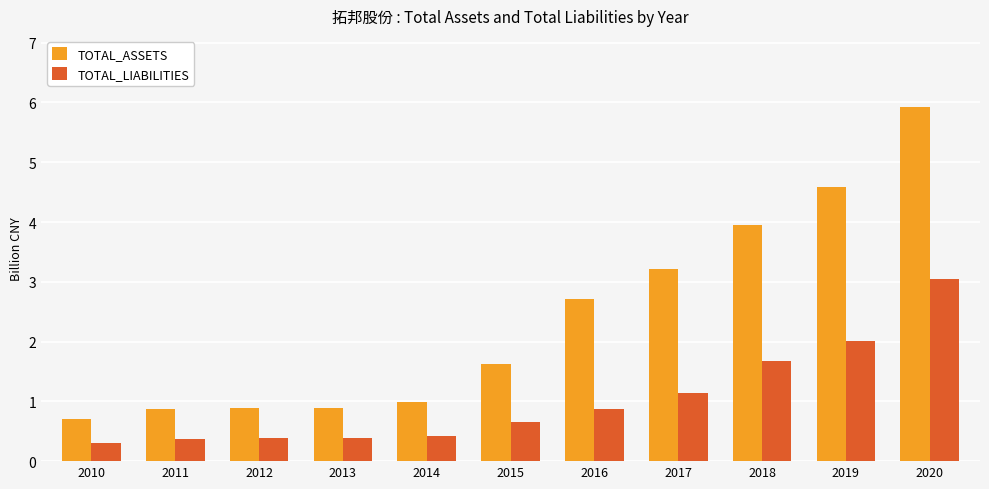

The value of TOTAL_LIABILITIES at 2016 is 0.9. True or false?

True